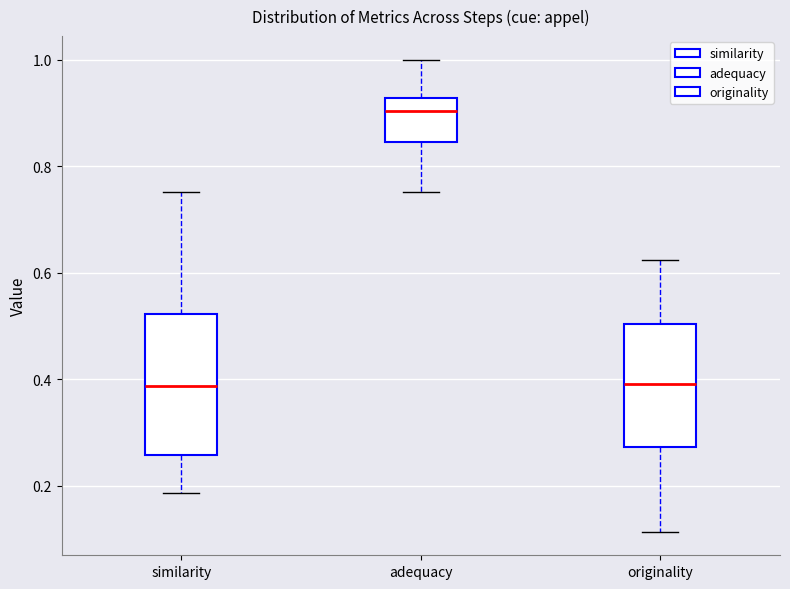

Comparing the boxes themselves (not the whiskers), which one is the tallest?

similarity